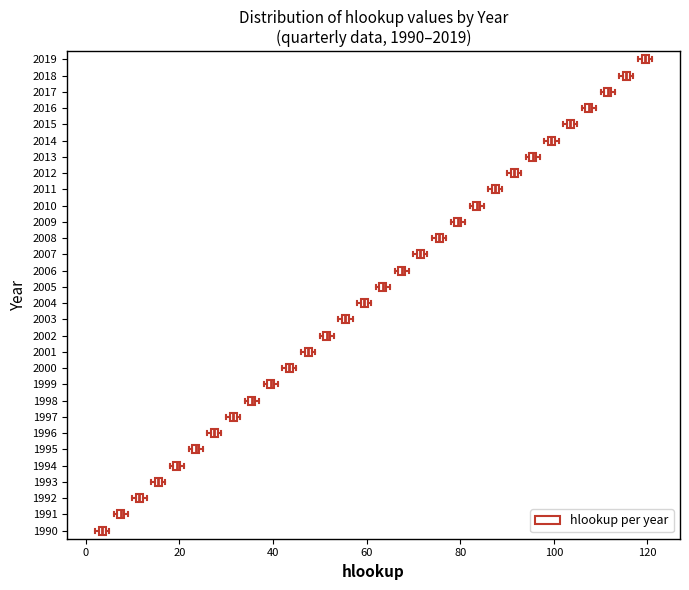

Which box's median line is the furthest to the right?

2019